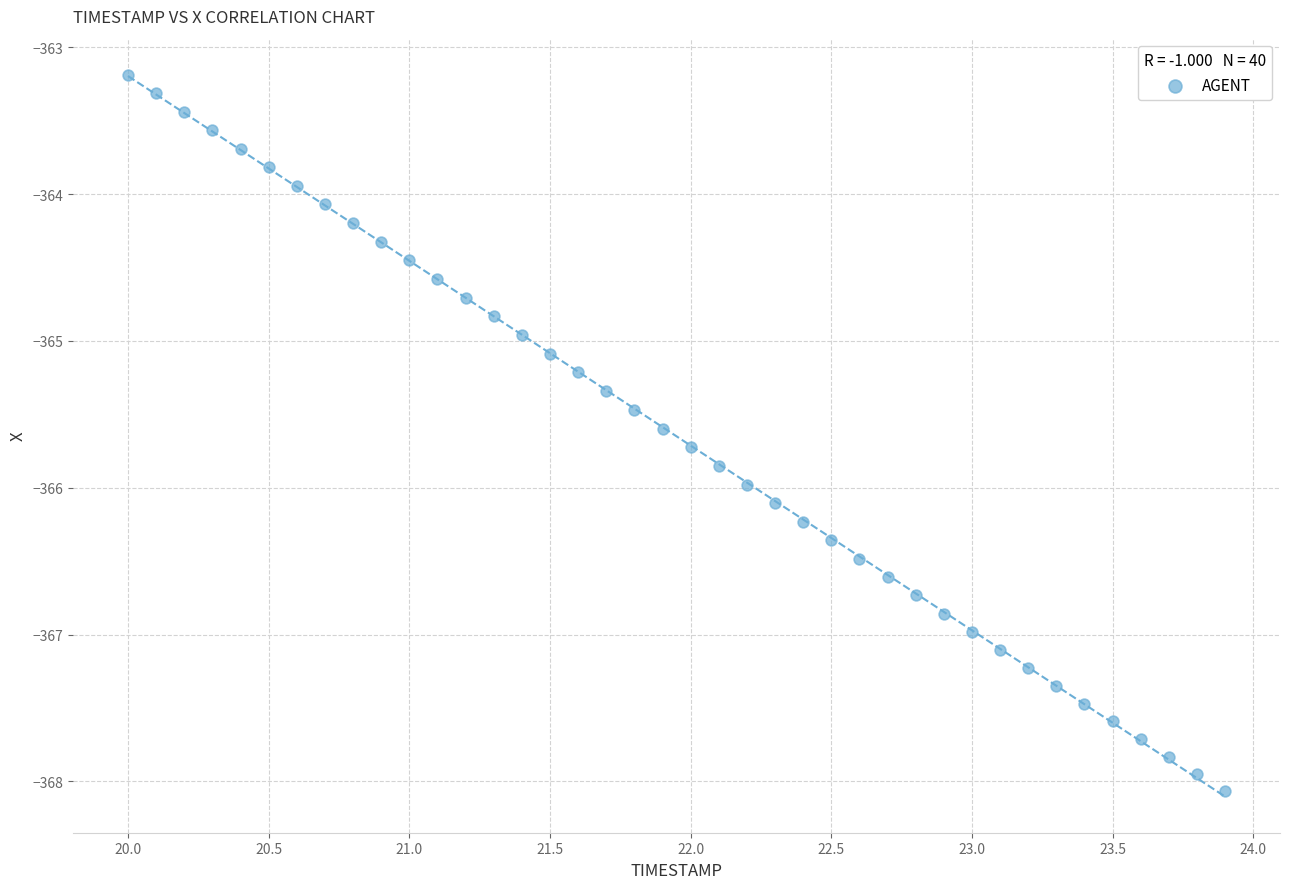

What is the range of X values (max minus min)?

3.9